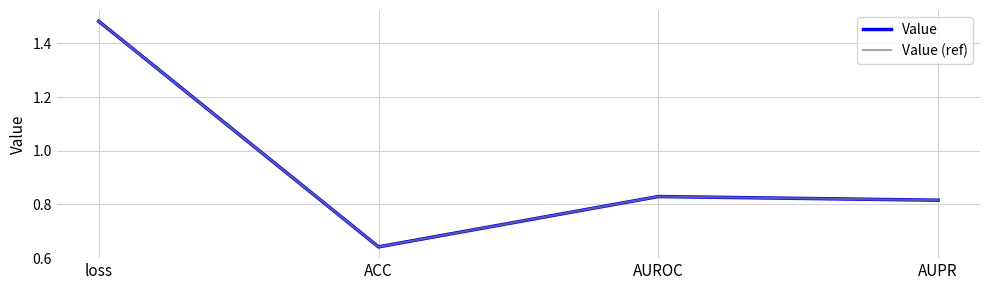

Does the chart have visible grid lines?

Yes